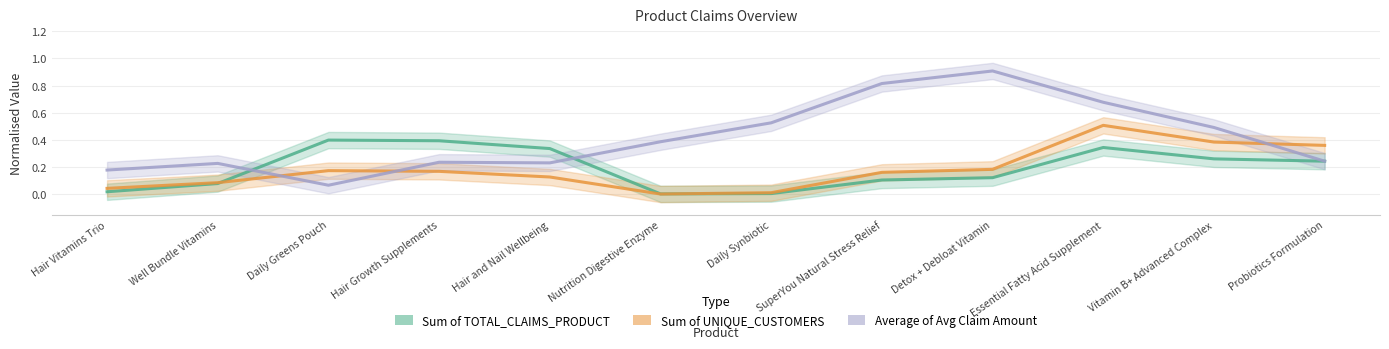

At which category does Sum of UNIQUE_CUSTOMERS reach its first local valley?

Nutrition Digestive Enzyme